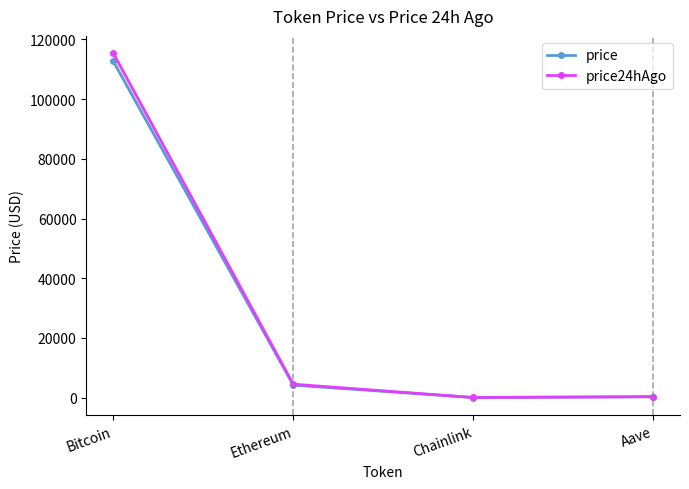

What is the value of the price point at the 3rd from the left?

21.5